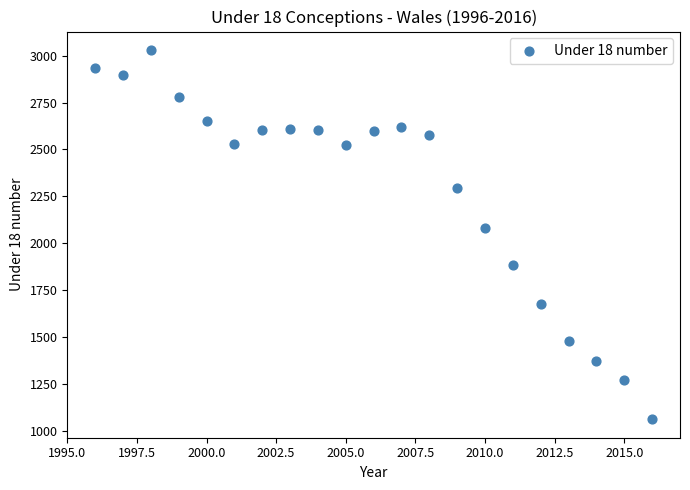

What Y value in the scatter plot is closest to 2045?

2081